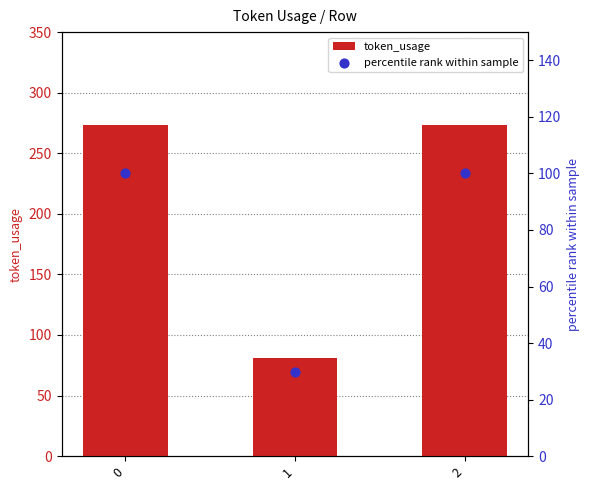

Which series contains the highest Y value?

token_usage